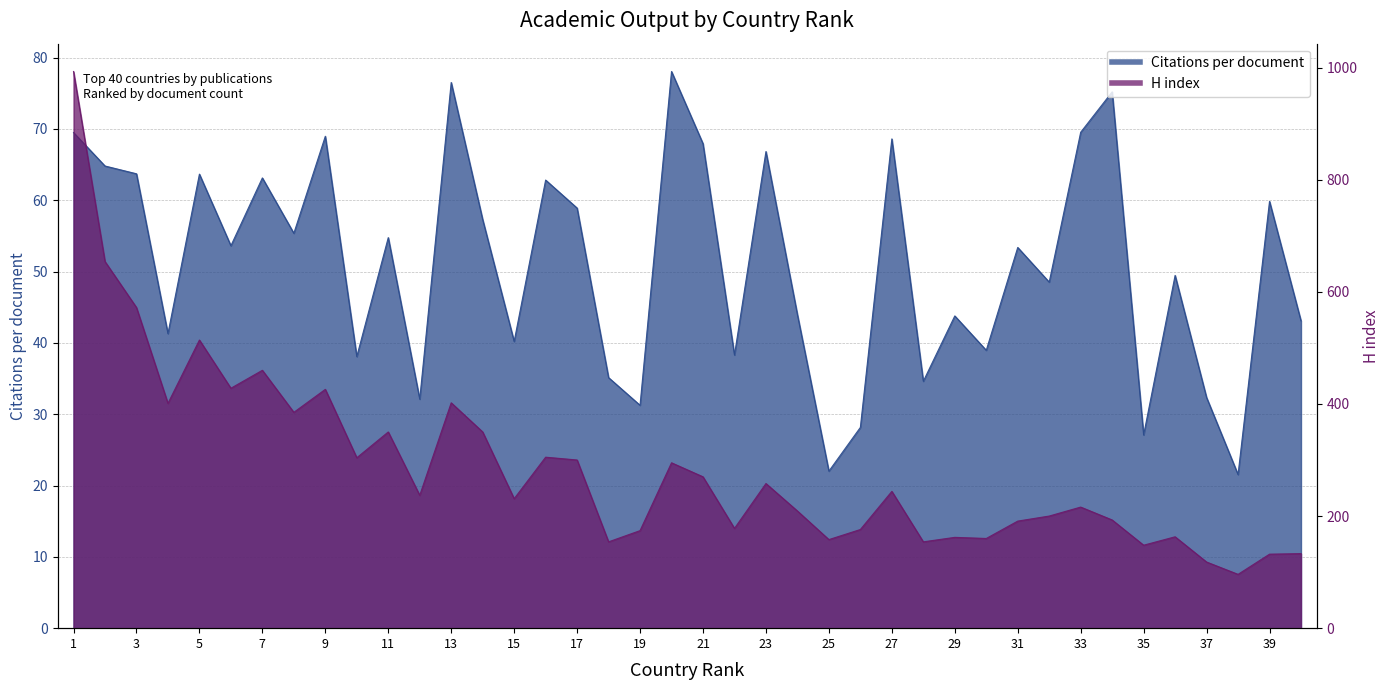

Is the value of H index at 14 greater than the value of Citations per document at 5?

Yes